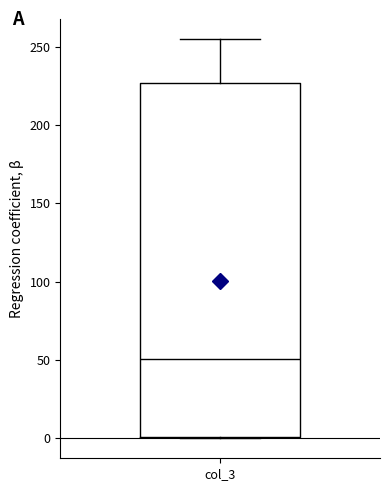

Transcribe this box plot: give where the median line is, the range the box spans, and where the two whiskers end, as read against the y-axis. The values are not printed on the chart, so give them approximately, as read against the axis.

median 50, box 0 to 225, whiskers 0 to 255